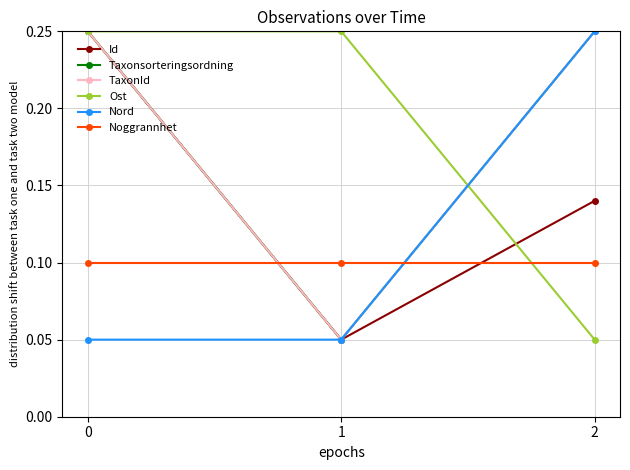

Does the chart have visible grid lines?

Yes